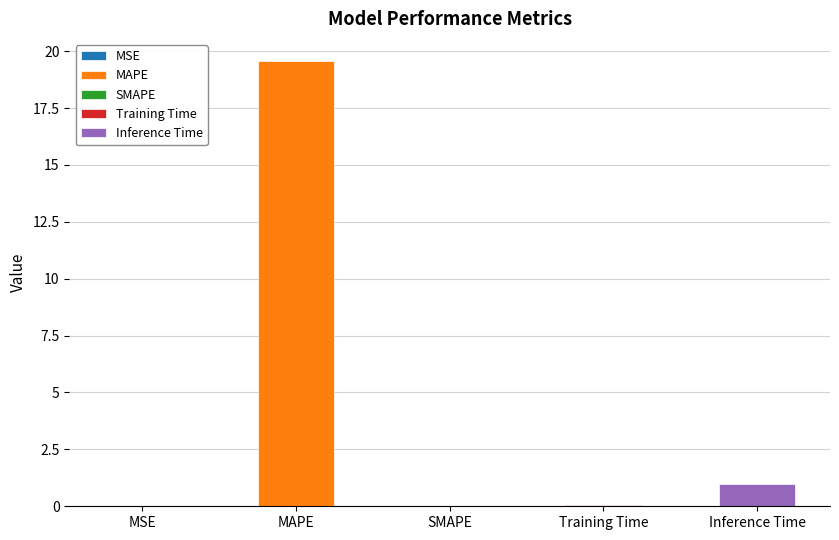

What is the sum of the values at Training Time and Inference Time?

1.0